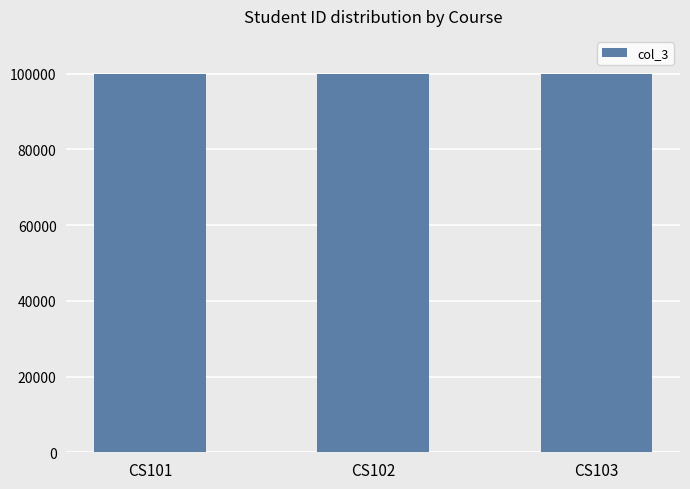

What is the smallest value displayed?

100001